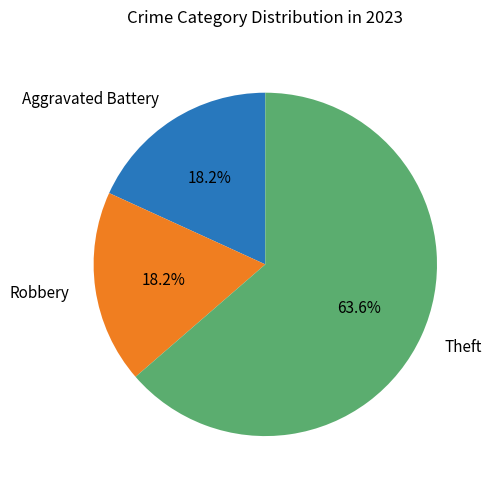

What is the total percentage of Theft and Robbery?

81.8%